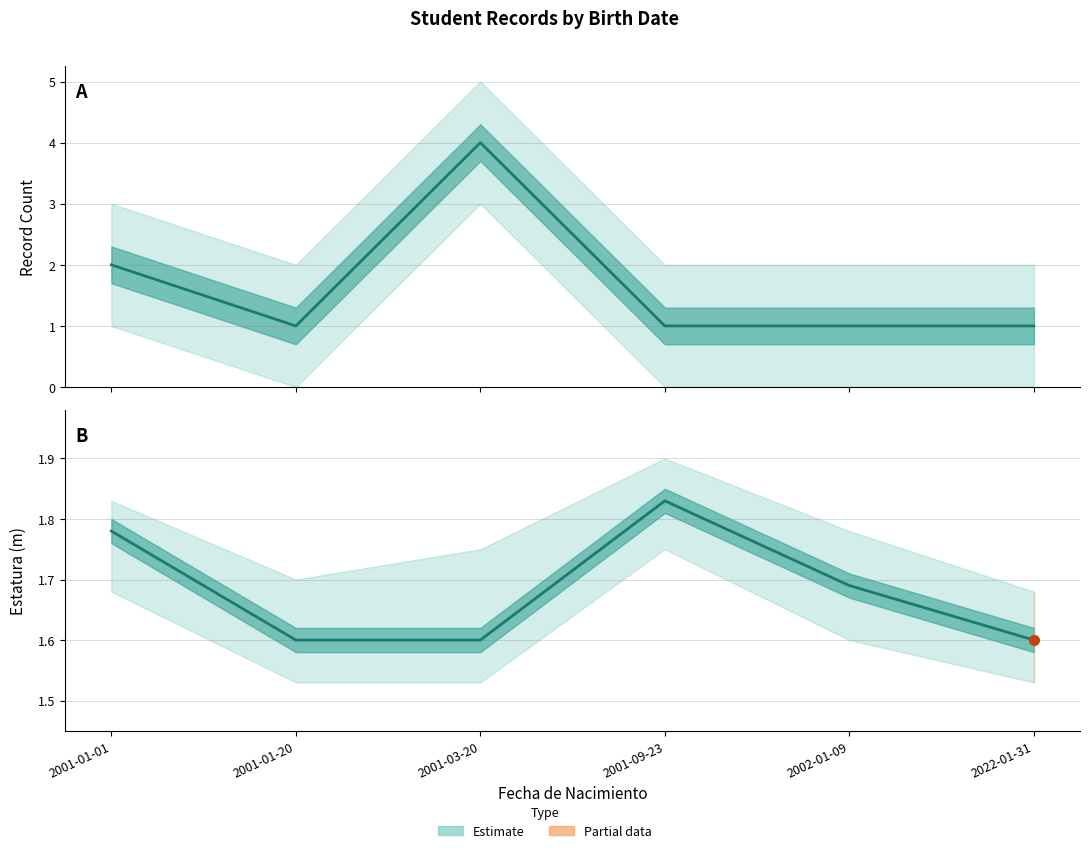

Which series has the largest range (max minus min)?

Estimate (count)